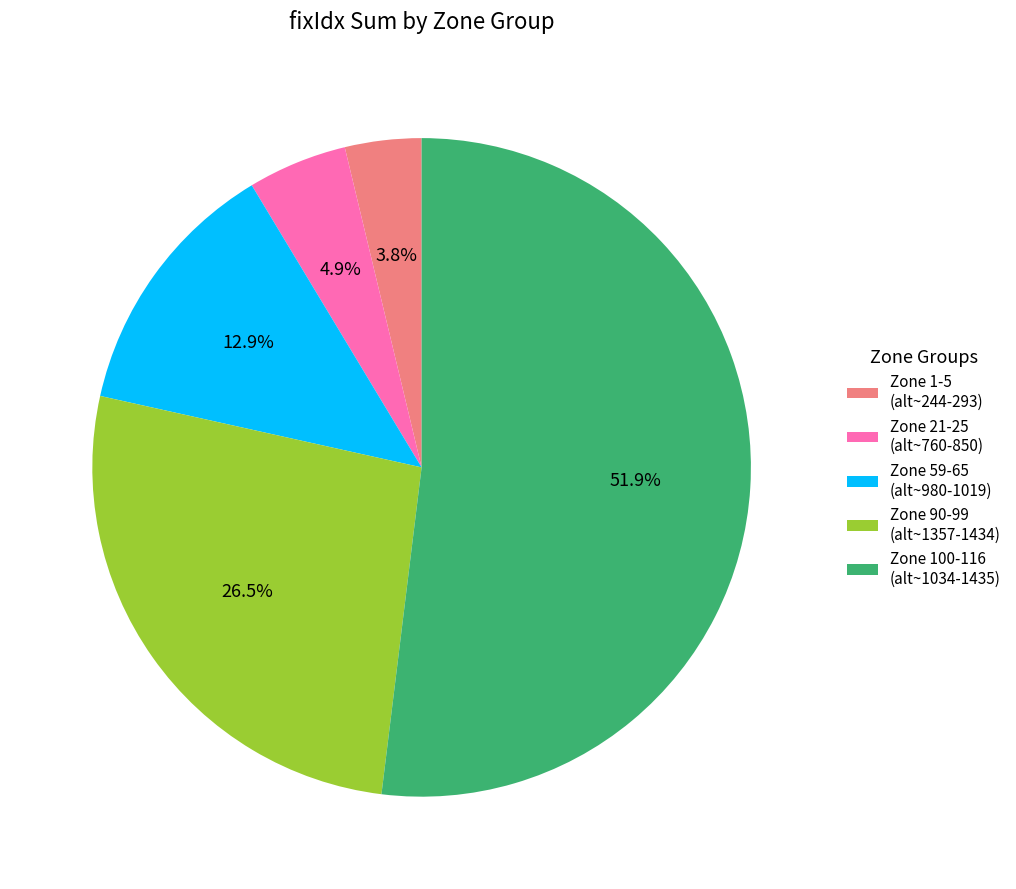

Which slice is the largest?

Zone 100-116 (alt~1034-1435)